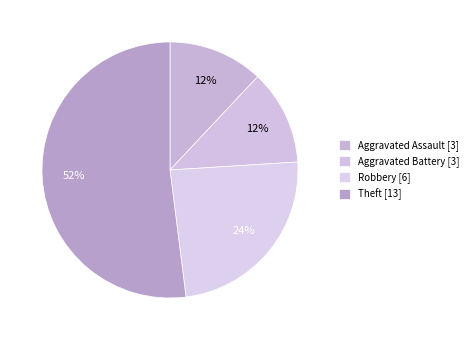

Does Theft account for over 50% of the chart?

Yes